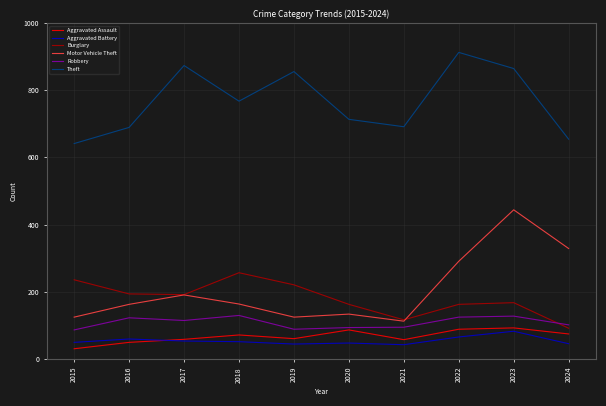

The value of Robbery at 2023 is 128. True or false?

True